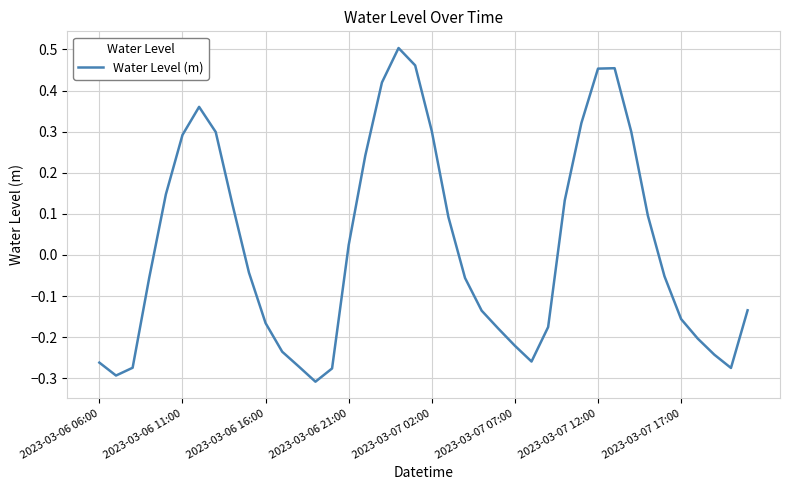

Where is the data nearest to the value 0?

2023-03-06 21:00